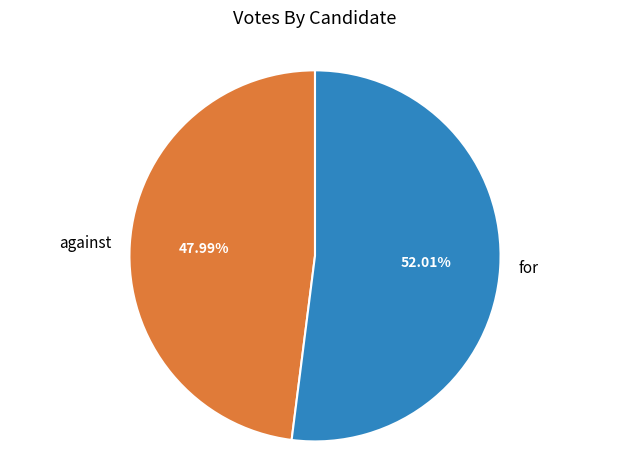

How many slices are in this pie chart?

2